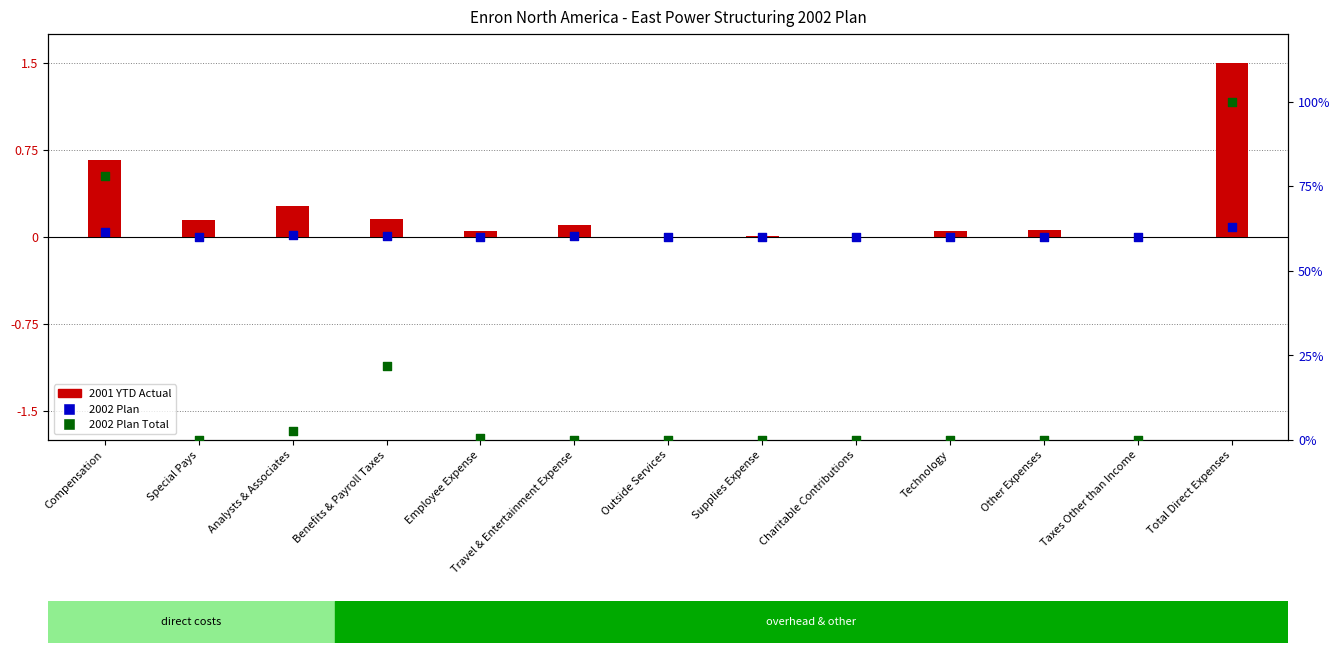

At how many categories does at least one series exceed 50?

2